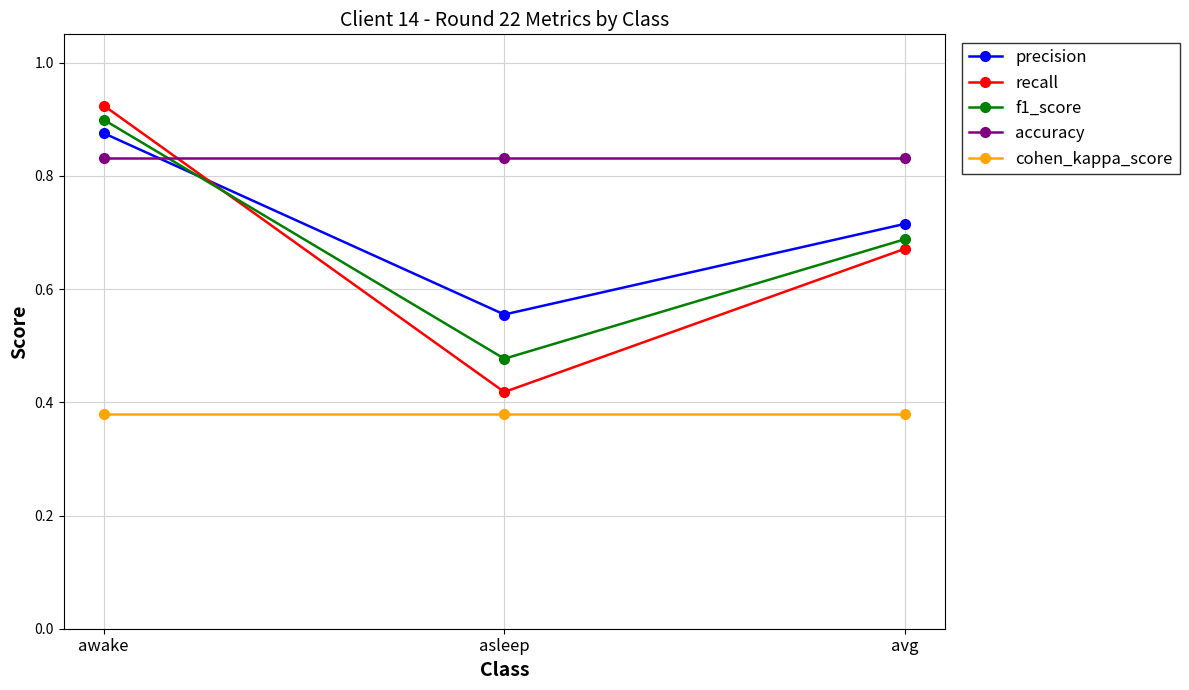

The precision series shows 0.9 at awake. True or false?

True